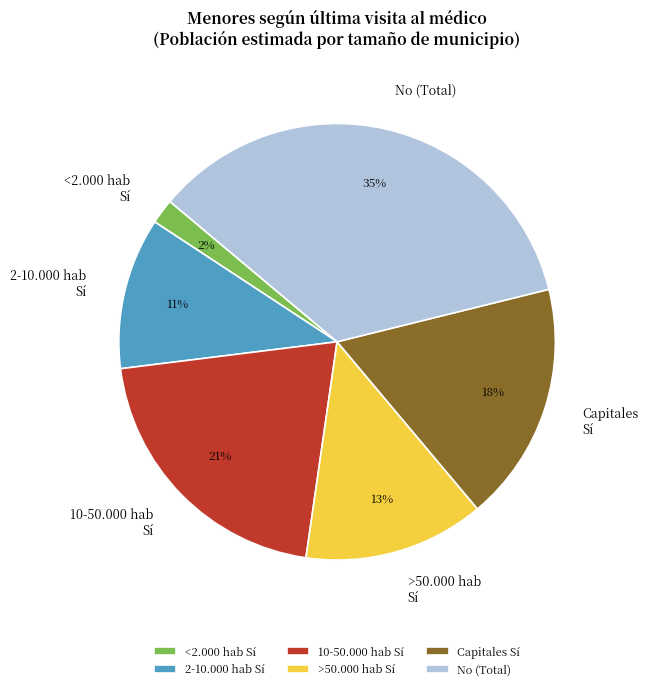

Is there any slice that represents more than half of the pie?

No